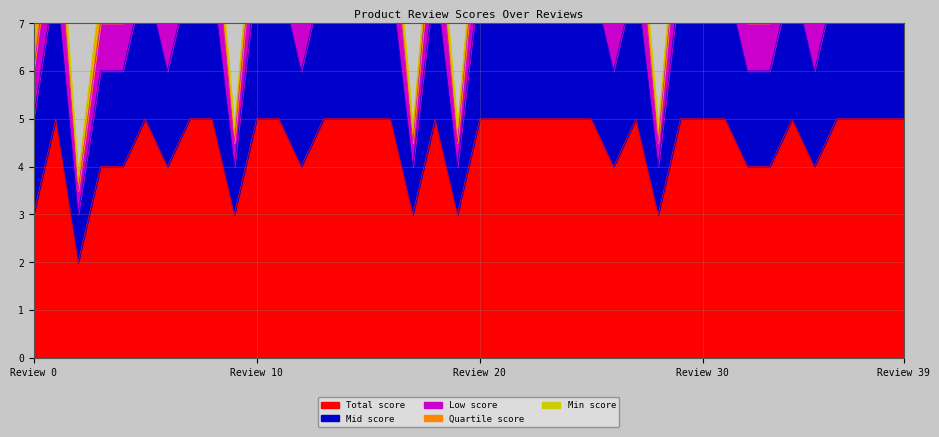

What is the maximum value for Total score?

5